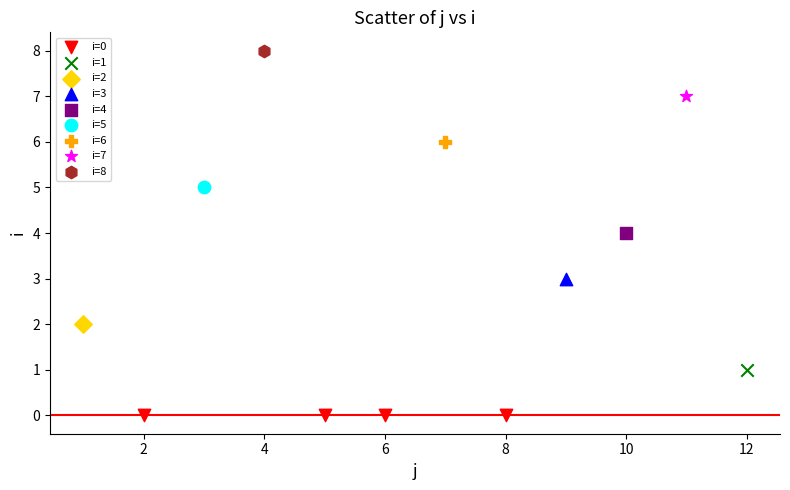

What are all the series names shown in the legend?

i=0, i=1, i=2, i=3, i=4, i=5, i=6, i=7, i=8